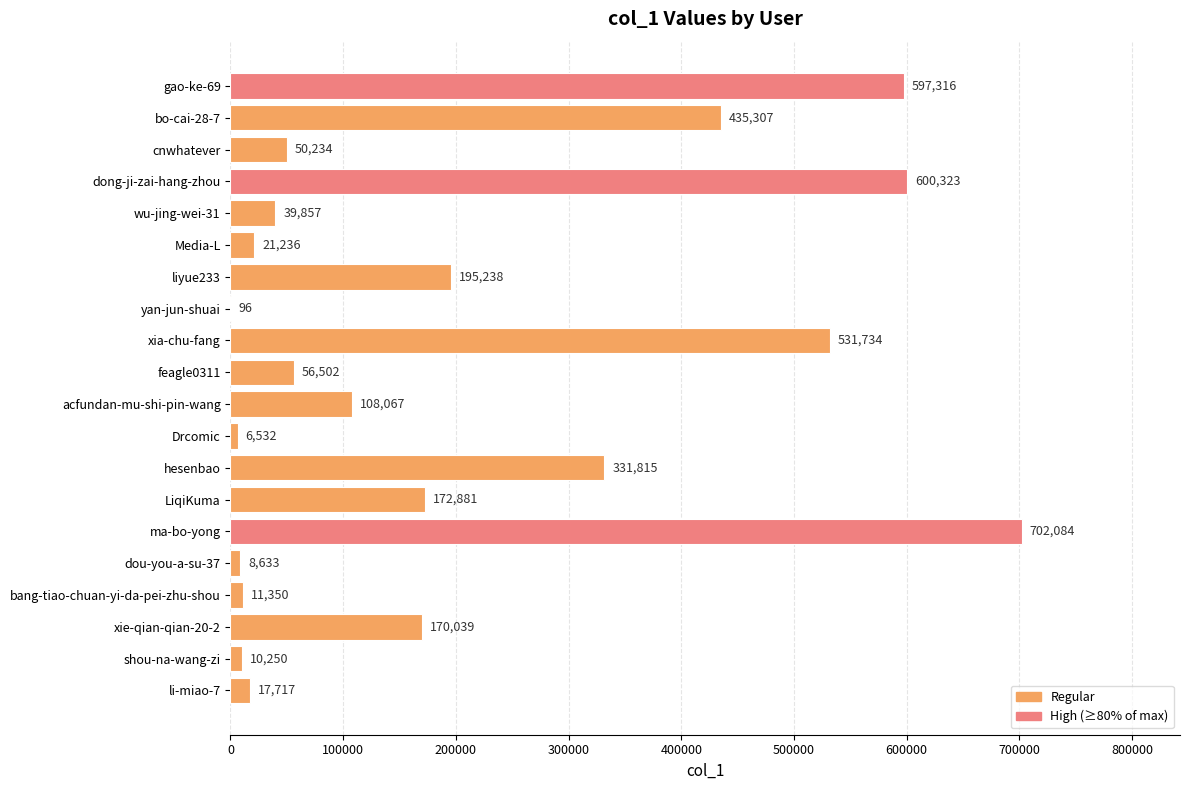

How many categories are shown in the chart?

20